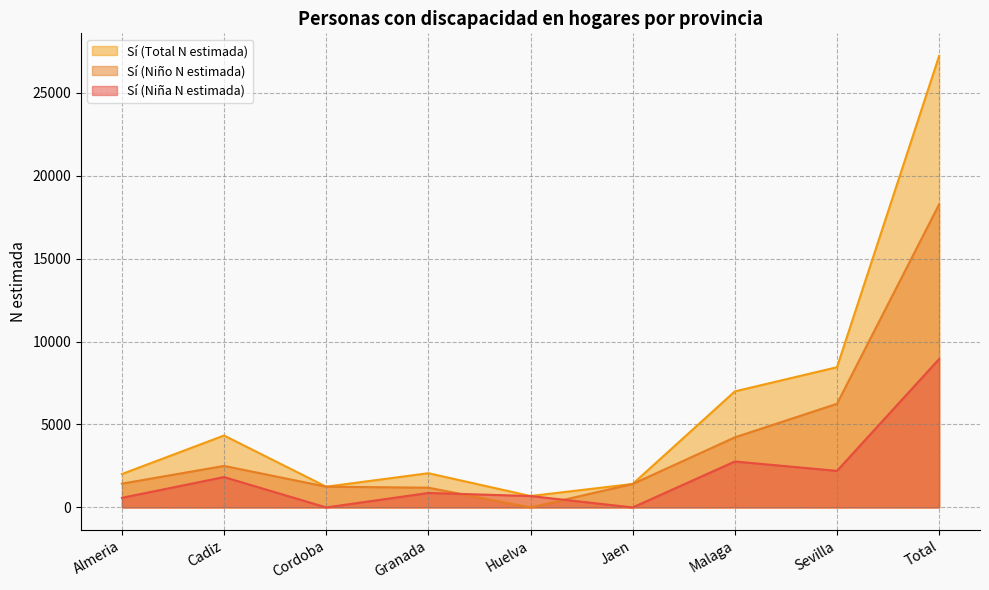

Which series has the largest range (max minus min)?

Sí (Total N estimada)